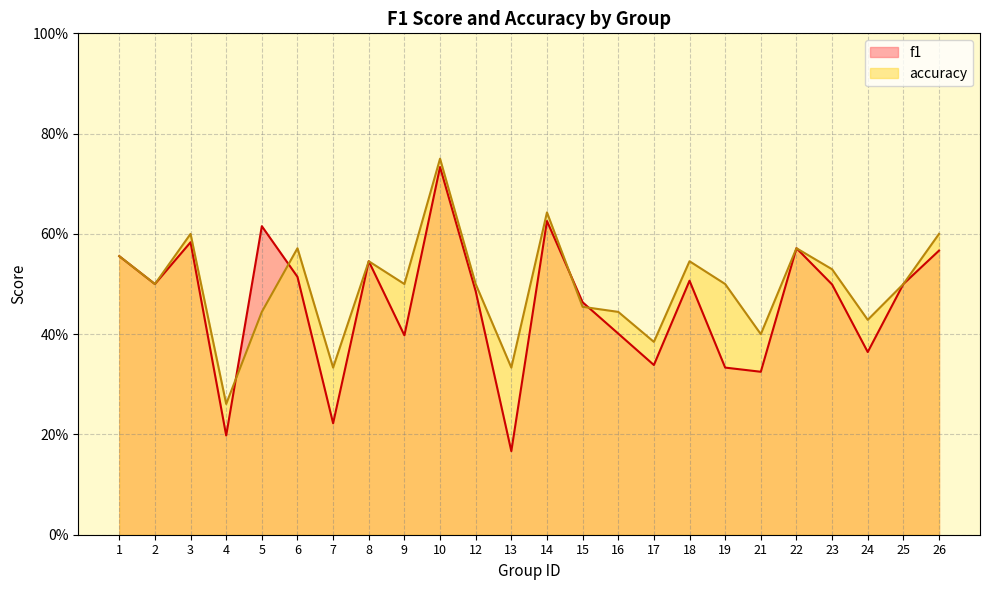

True or false: accuracy has a value of 0.4 at 17.

True